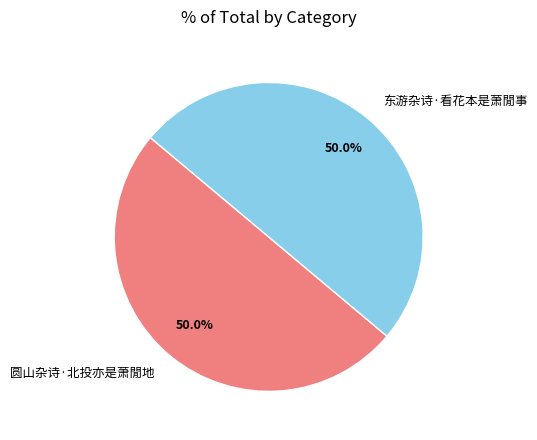

Do 东游杂诗·看花本是萧閒事 and 圆山杂诗·北投亦是萧閒地 together represent more than half of the pie?

Yes